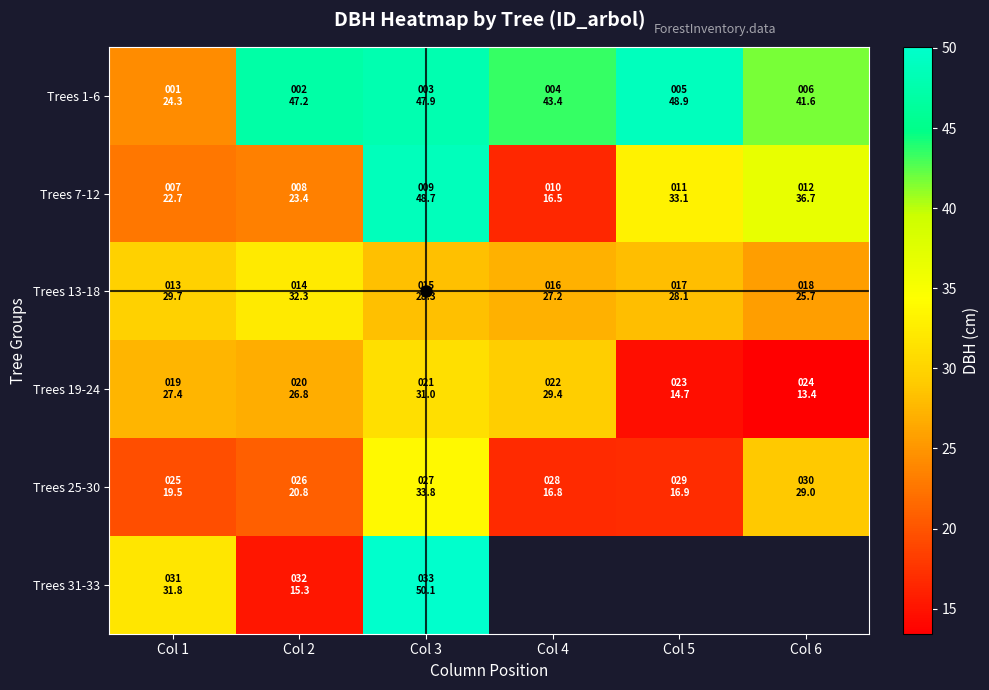

Which series changed the most between Col 4 and Col 6?

Trees 7-12